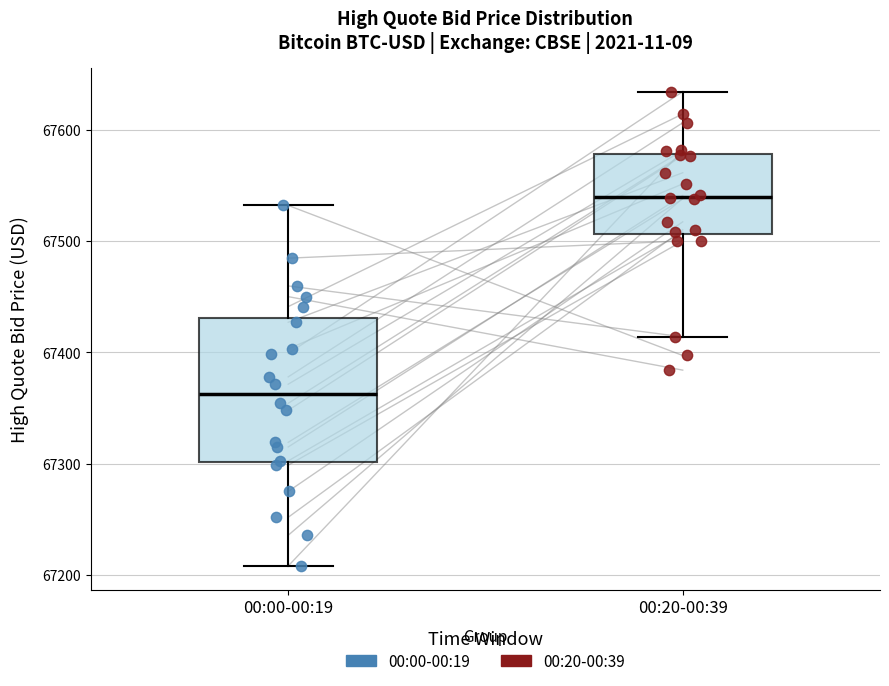

Where does the upper whisker of the box for 00:20-00:39 end on the y-axis? The values are not printed on the chart, so give them approximately, as read against the axis.

67630